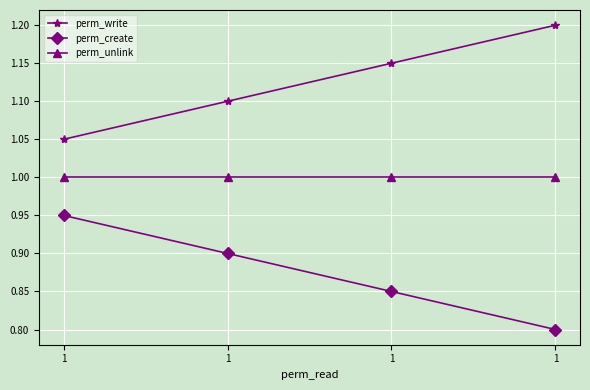

What is the difference between the maximum and minimum values in the perm_create series?

0.1